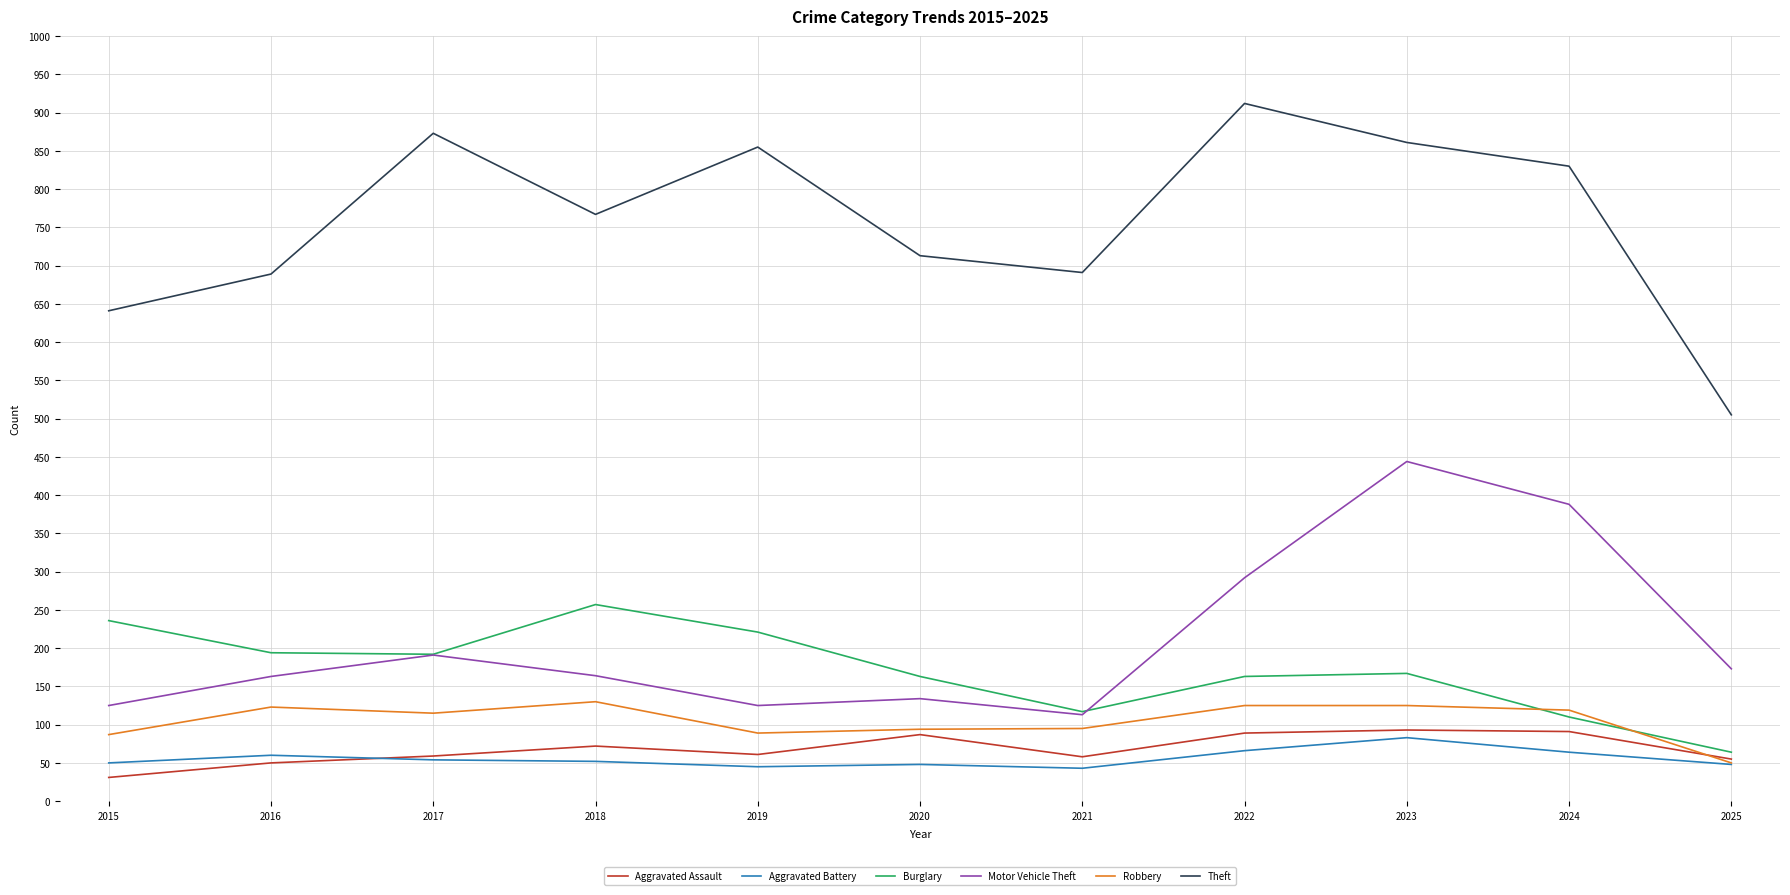

At which category does the chart reach its peak across all series?

2022